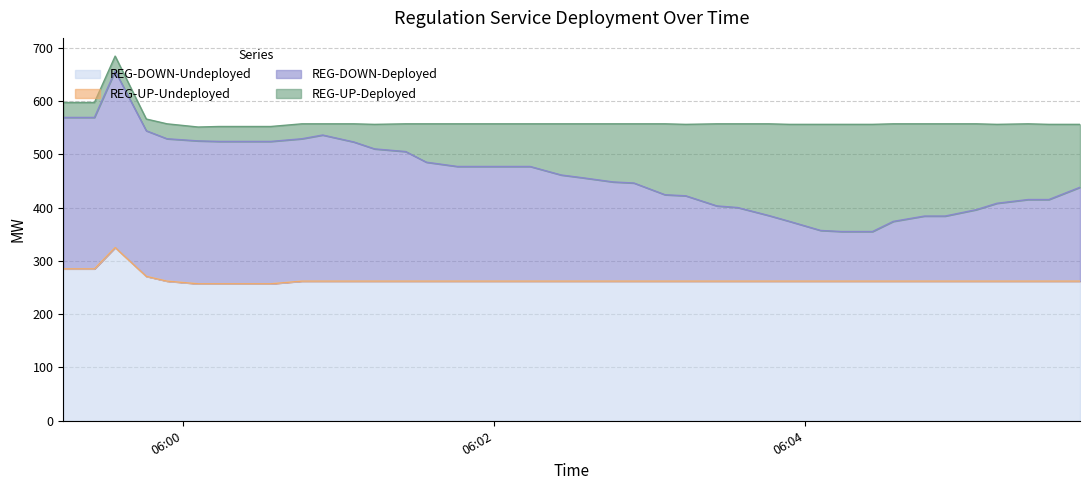

Which series changed the most between 2025-07-22 06:00:54 and 2025-07-22 06:04:14?

REG-DOWN-Deployed